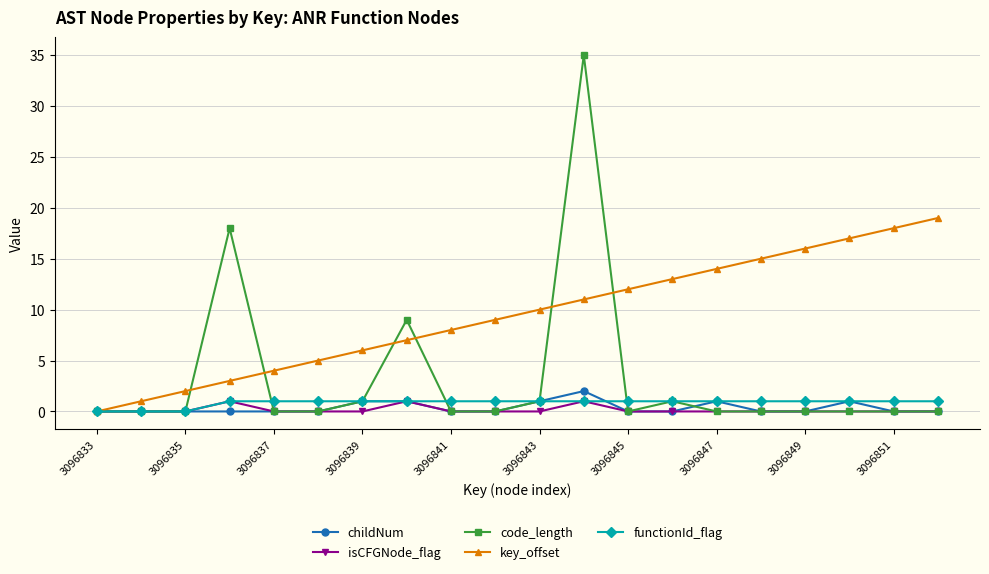

Which series has the largest total across all categories?

key_offset